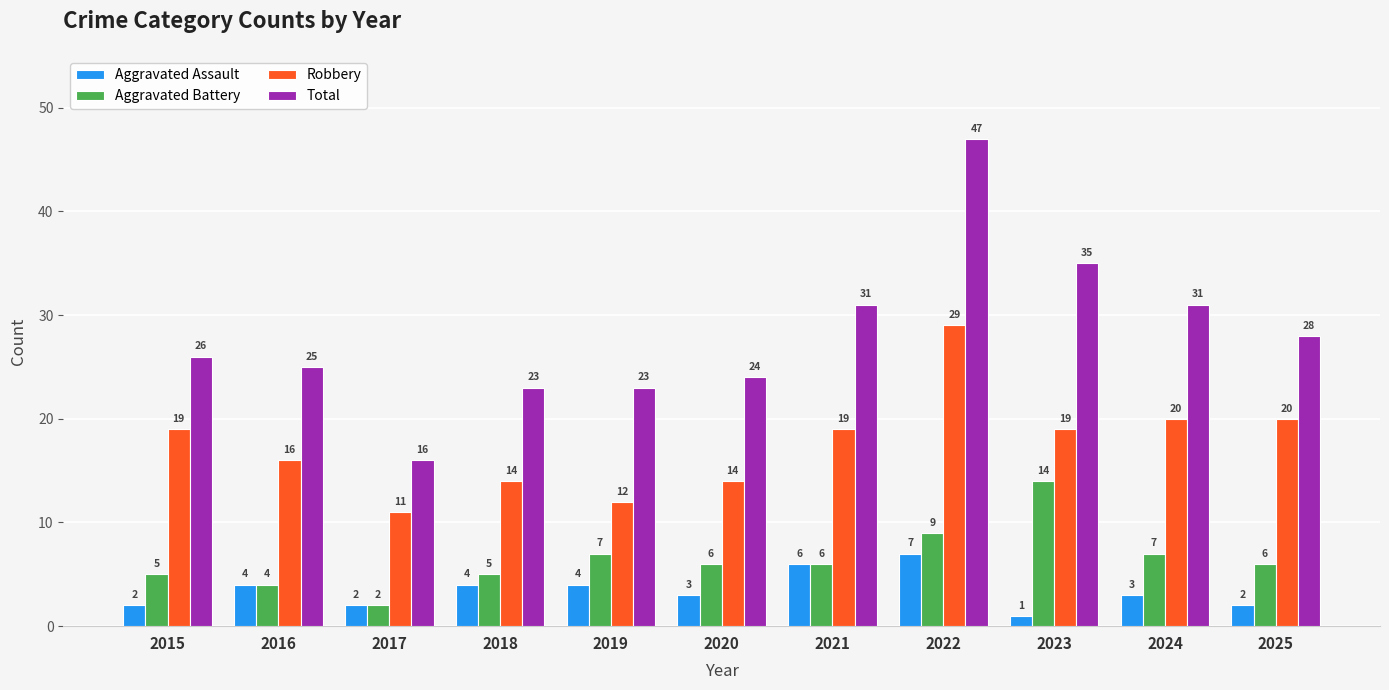

What is the value of the Total bar at the 6th from the left?

24